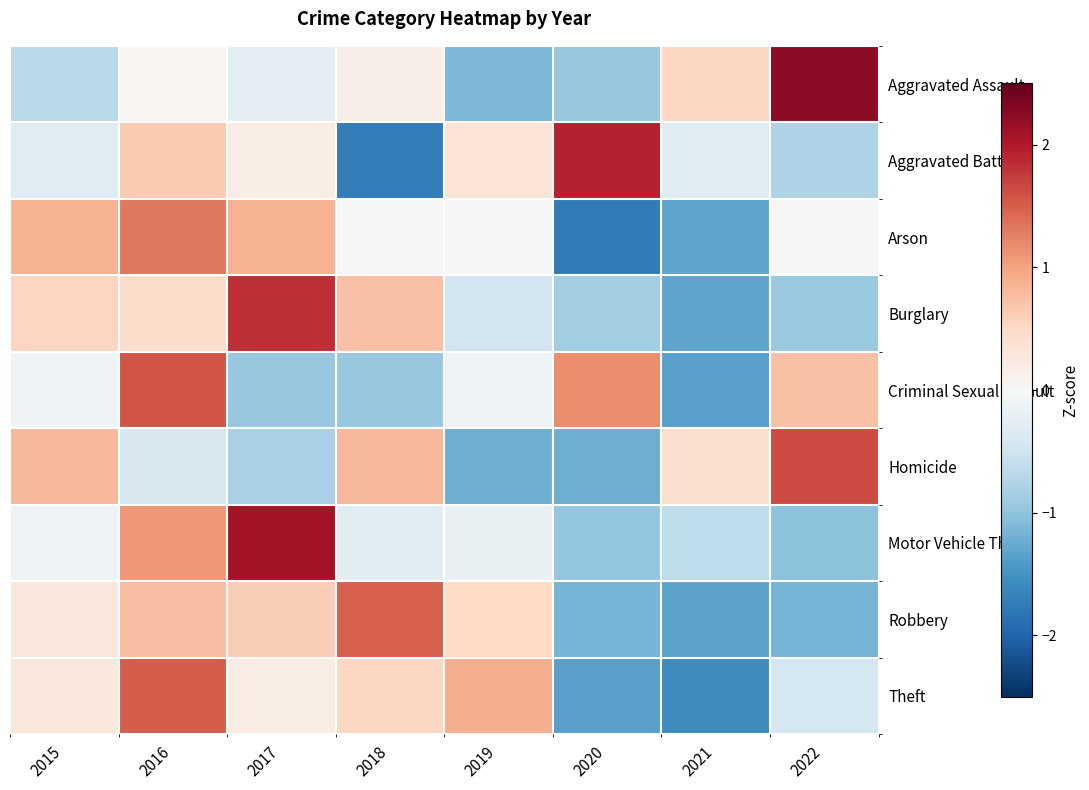

What is the difference between the highest and lowest values at 2018?

3.2